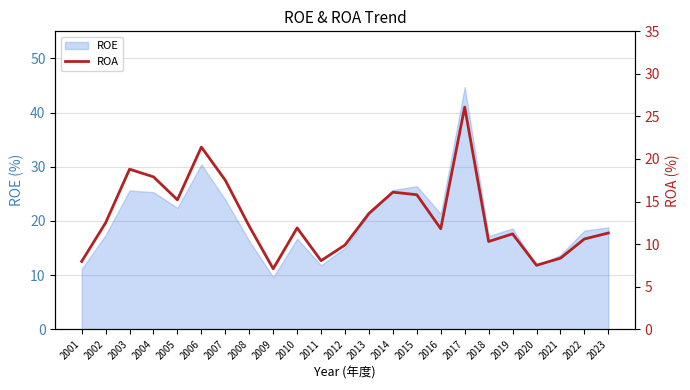

What is the minimum value for ROE?

9.6